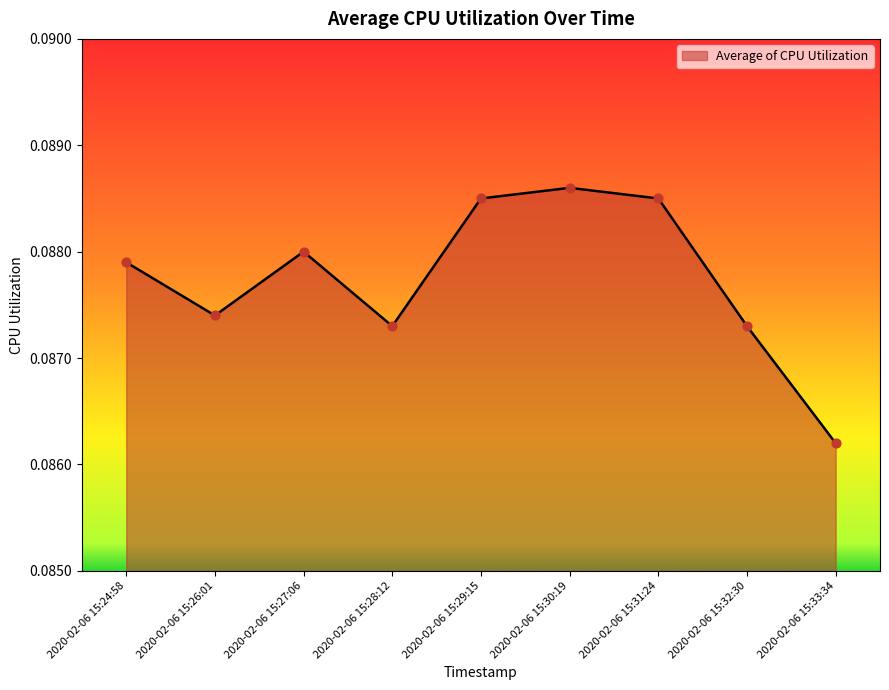

Between 2020-02-06 15:33:34 and 2020-02-06 15:26:01, which is larger?

2020-02-06 15:26:01